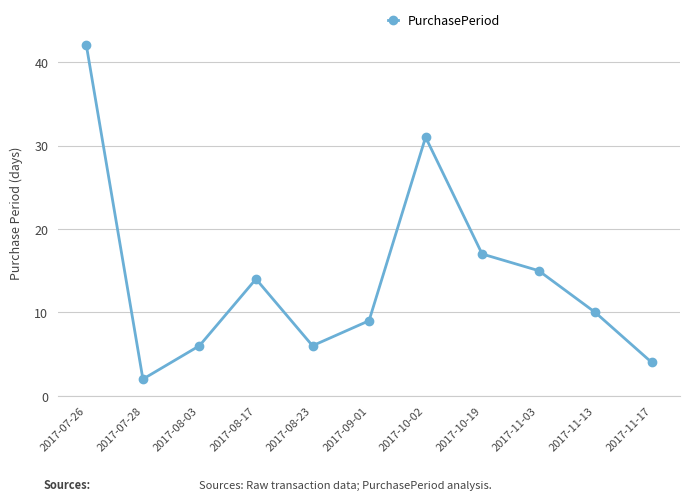

Which has a higher value, 2017-09-01 or 2017-11-17?

2017-09-01